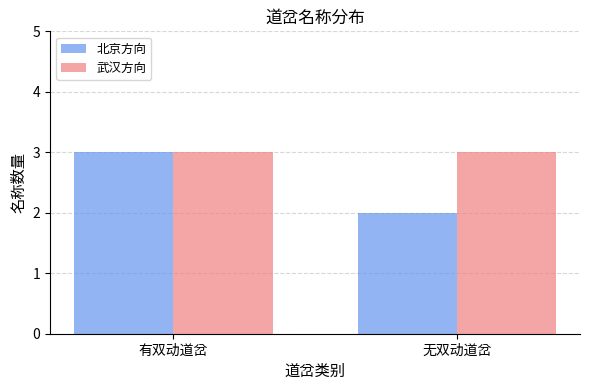

Which series has the largest total across all categories?

武汉方向